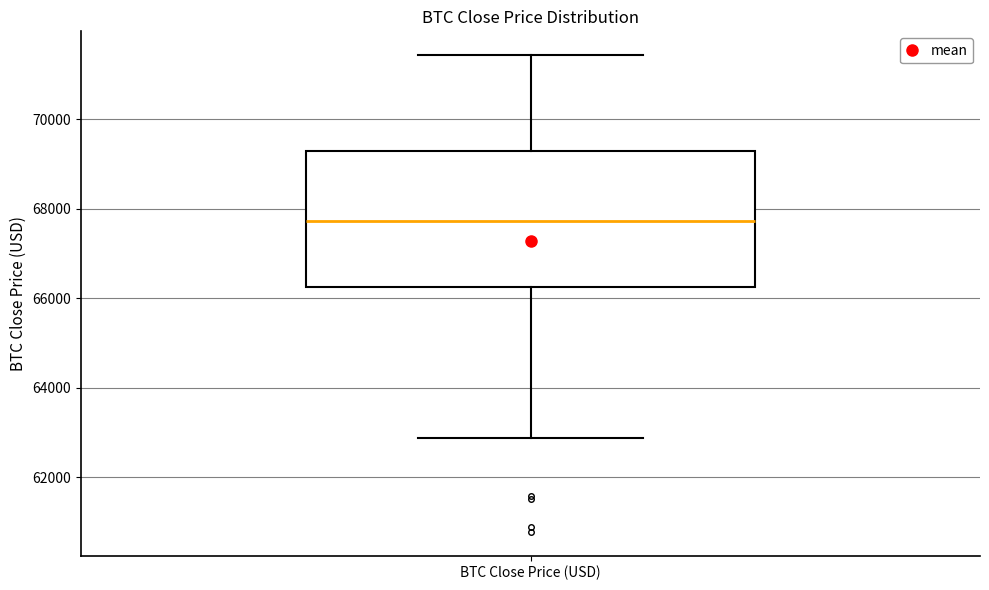

Read this box plot against the y-axis: the position of the median line, the range covered by the box, and the ends of both whiskers. The values are not printed on the chart, so give them approximately, as read against the axis.

median 67800, box 66200 to 69200, whiskers 62800 to 71400